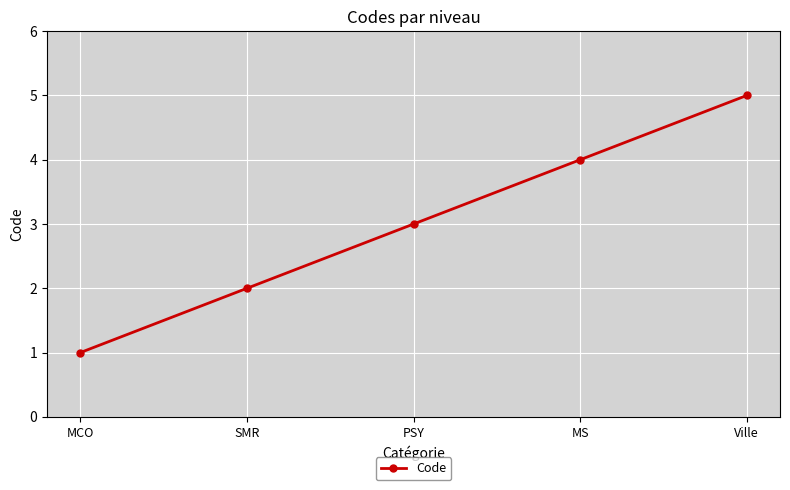

Reading left to right, transcribe all the data shown in this chart.

MCO=1	SMR=2	PSY=3	MS=4	Ville=5